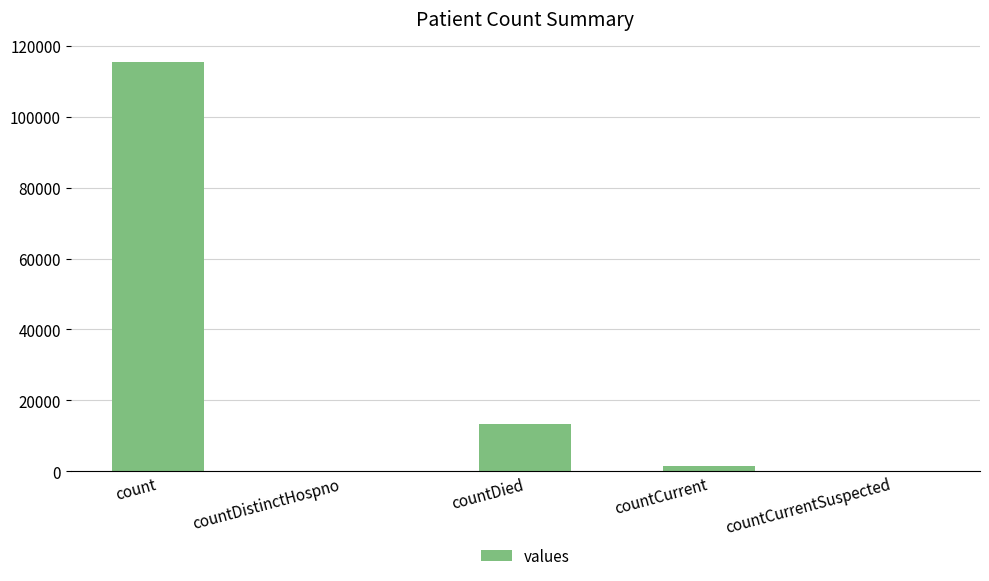

Does the chart contain stacked bars?

No